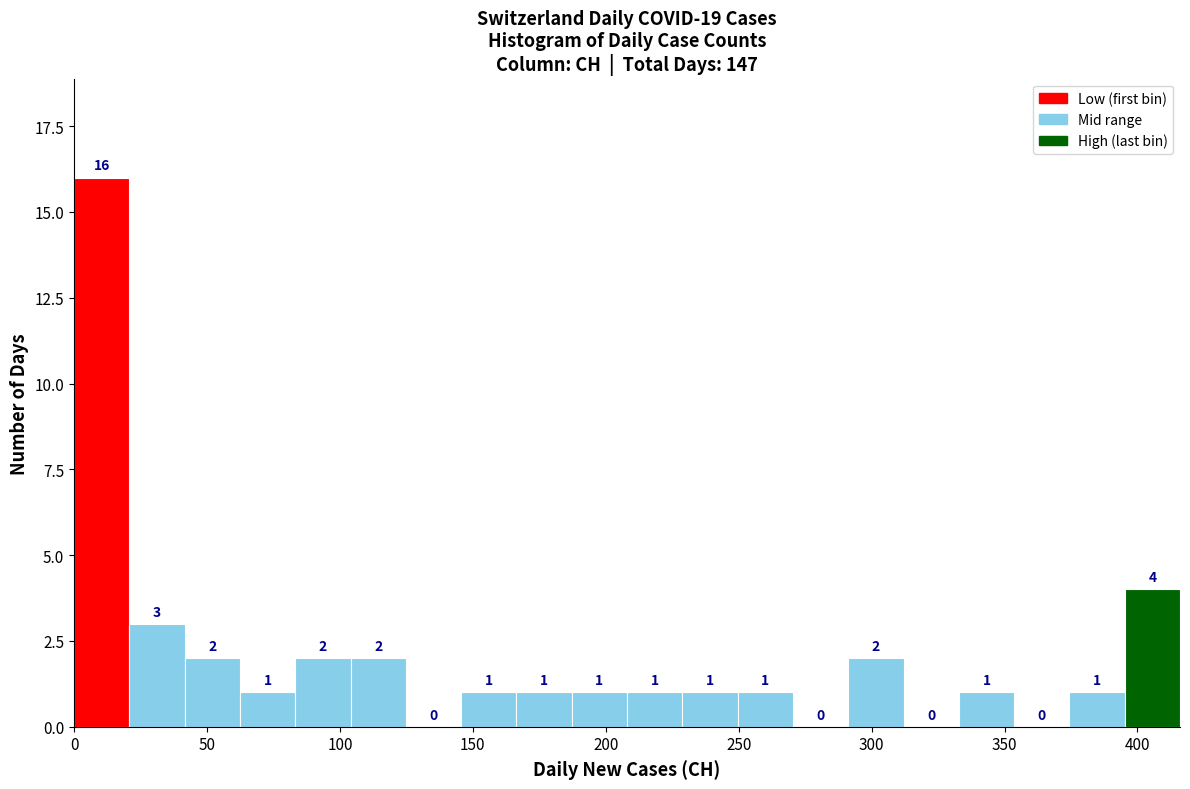

What is the height of the bar covering 395 to 415 on the x-axis? The bar edges are not printed on the chart, so give them approximately, as read against the axis.

4